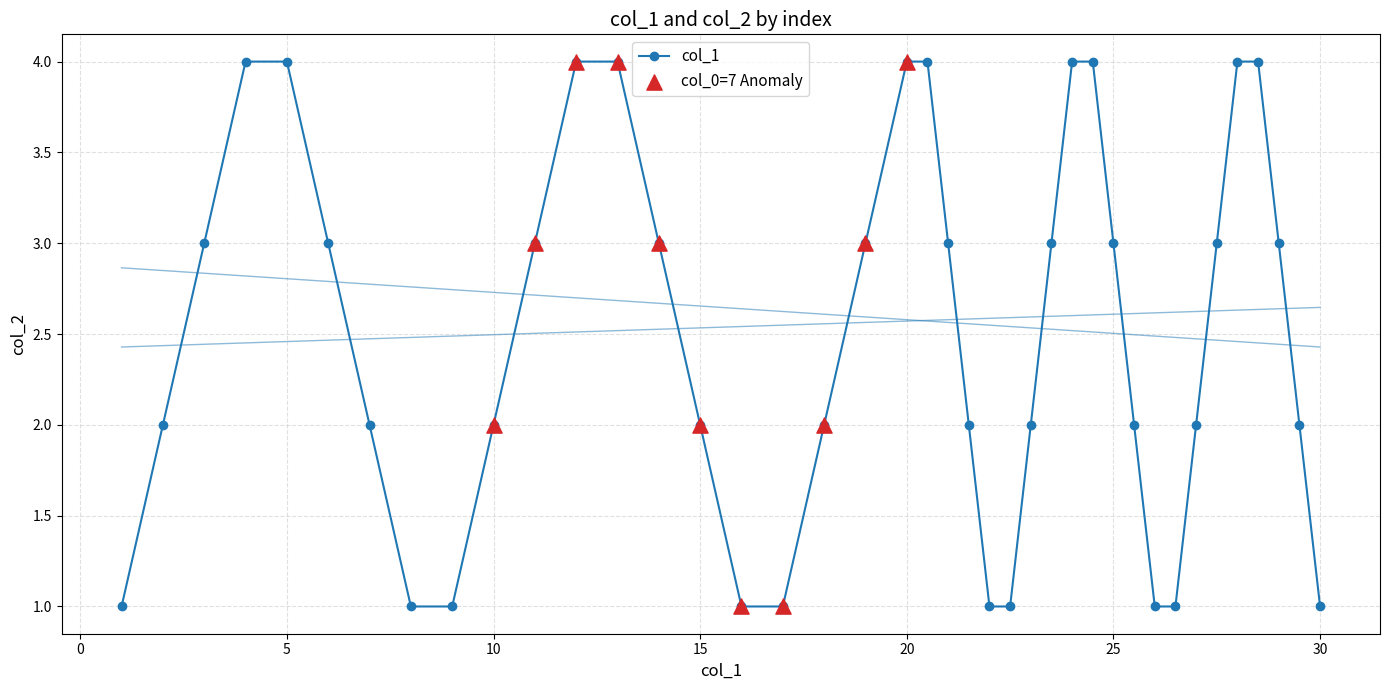

At which category is the sum across all series the highest?

28.5